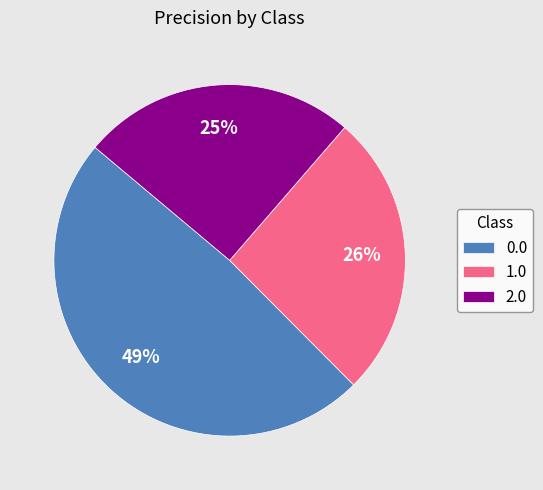

To the nearest percent, what portion does 1.0 represent?

26%